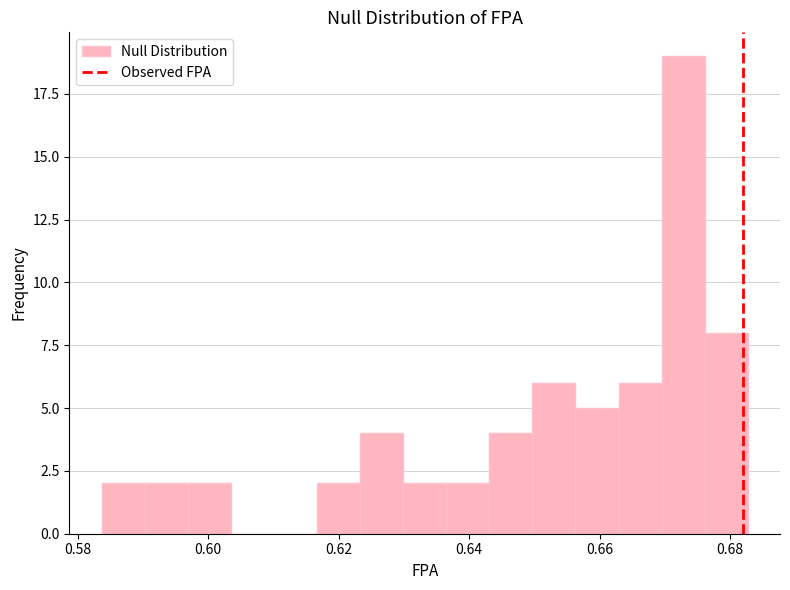

Around what value on the x-axis is the tallest bar? Give the approximate position of its centre, as read against the axis.

0.672